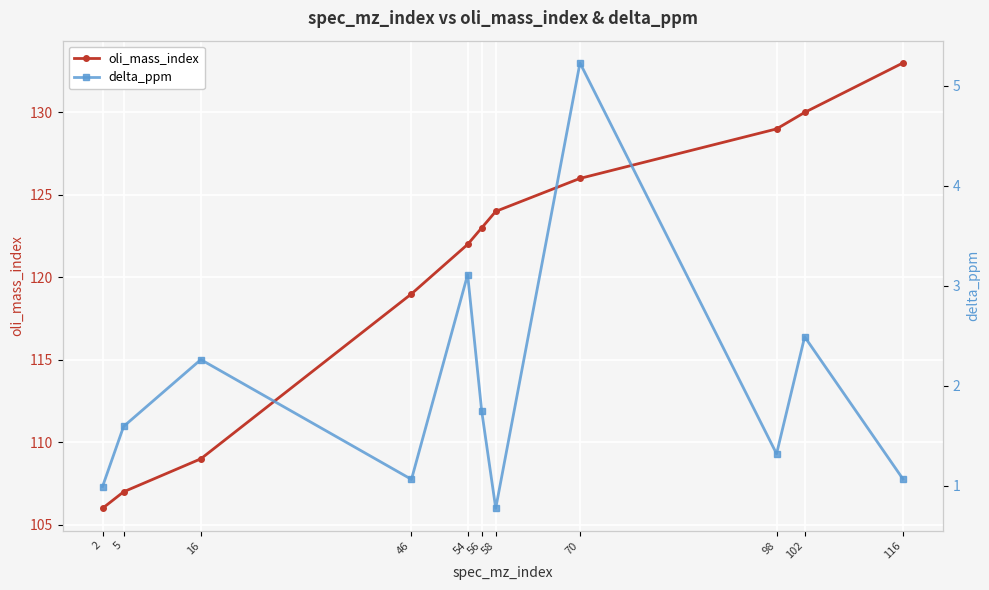

Is it true that delta_ppm equals 0.9 at 98?

False